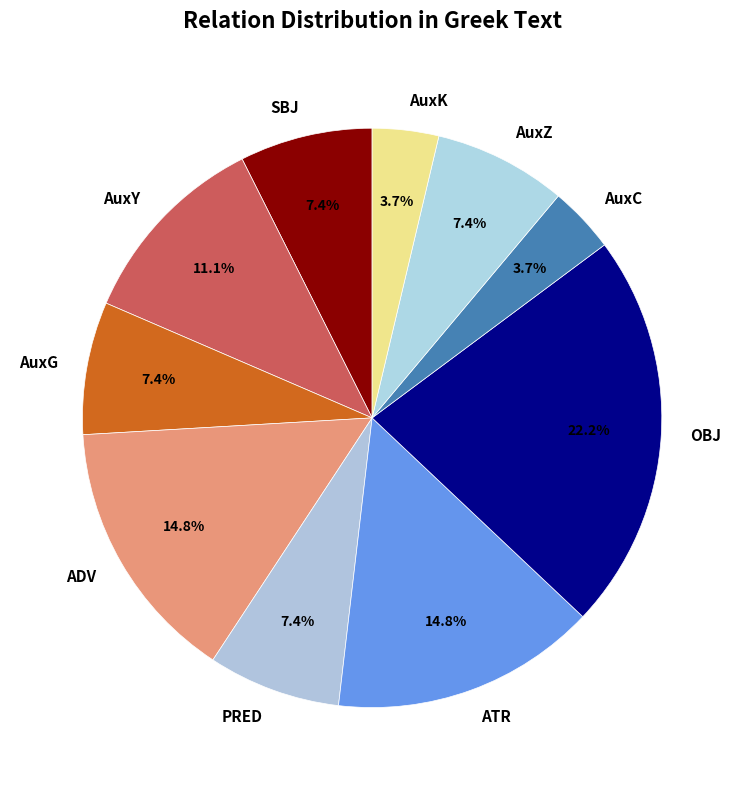

What portion of the pie excludes AuxY?

88.9%